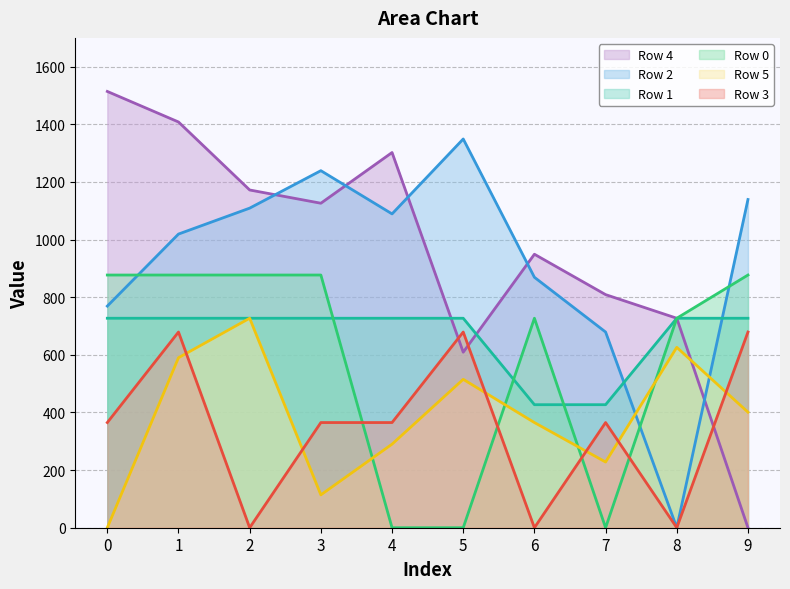

List the labels in order of Row 4 value, largest first.

0, 1, 4, 2, 3, 6, 7, 8, 5, 9